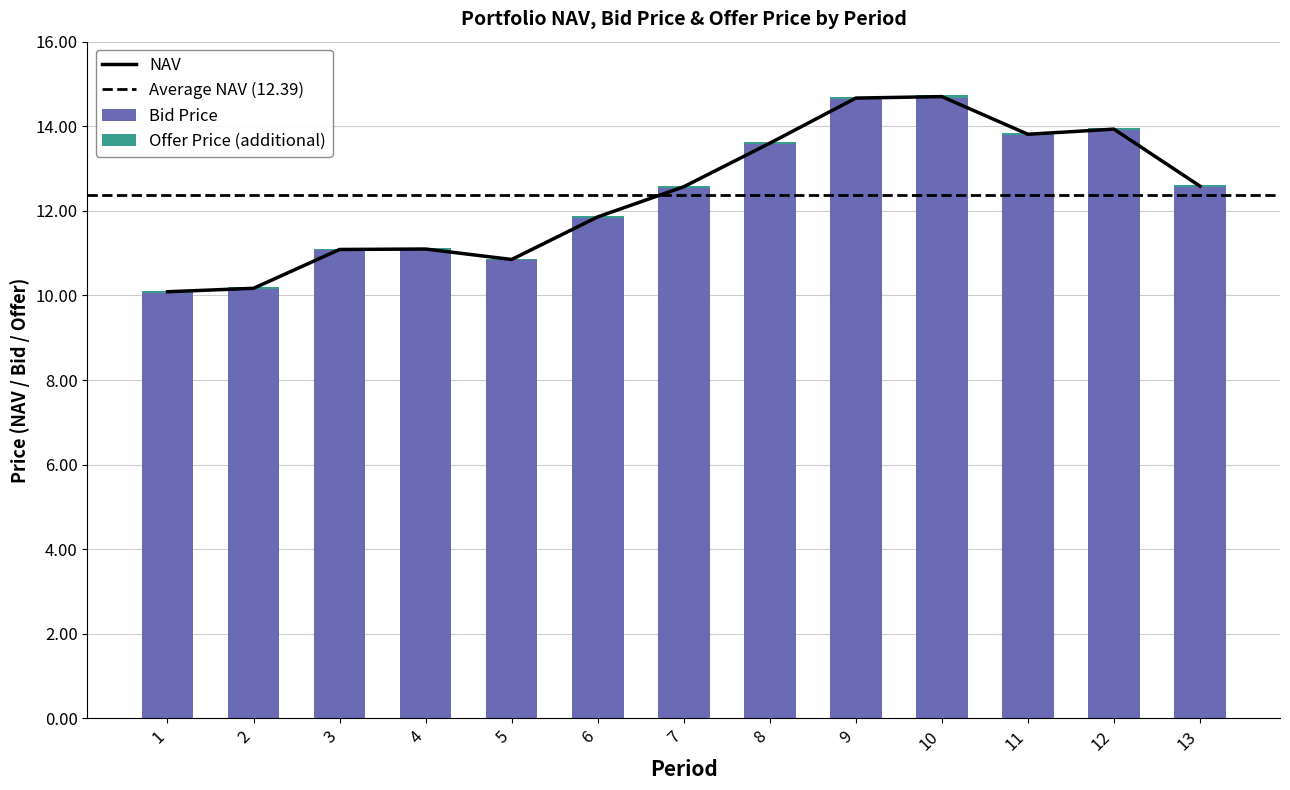

What is the greatest value displayed?

14.7